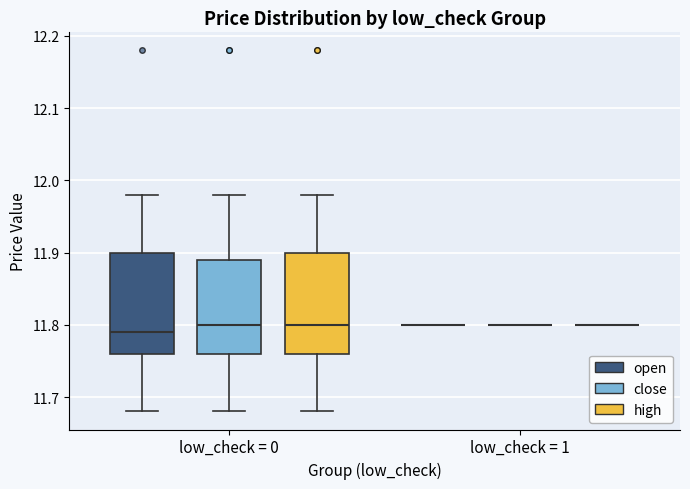

Where is the lower edge of the box for low_check = 0 (high) on the y-axis? The values are not printed on the chart, so give them approximately, as read against the axis.

11.76